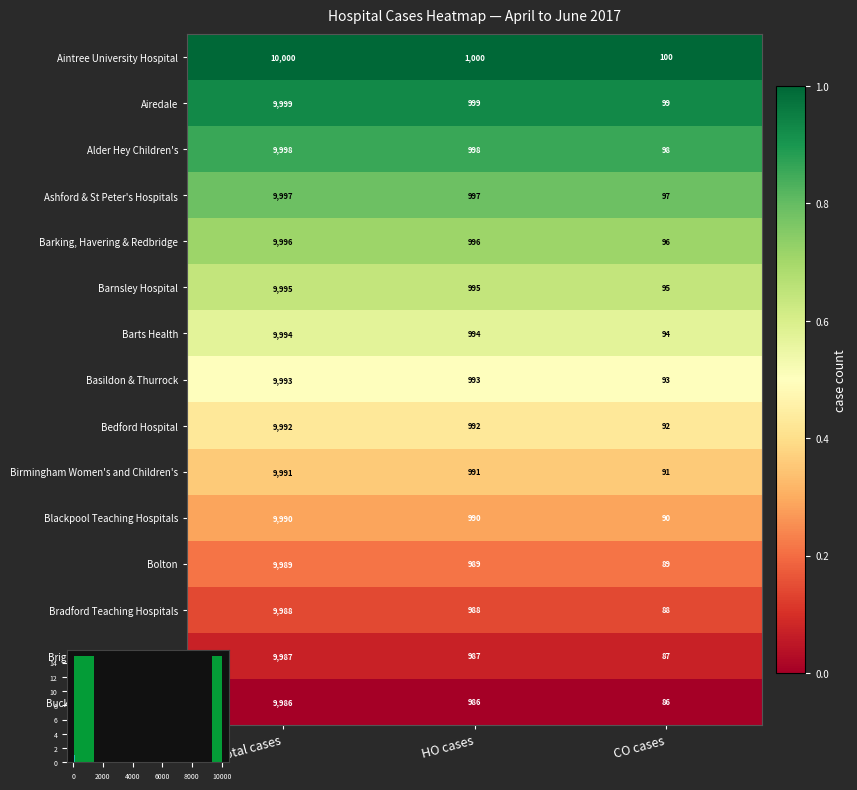

Which category has the highest value across all series?

Total cases